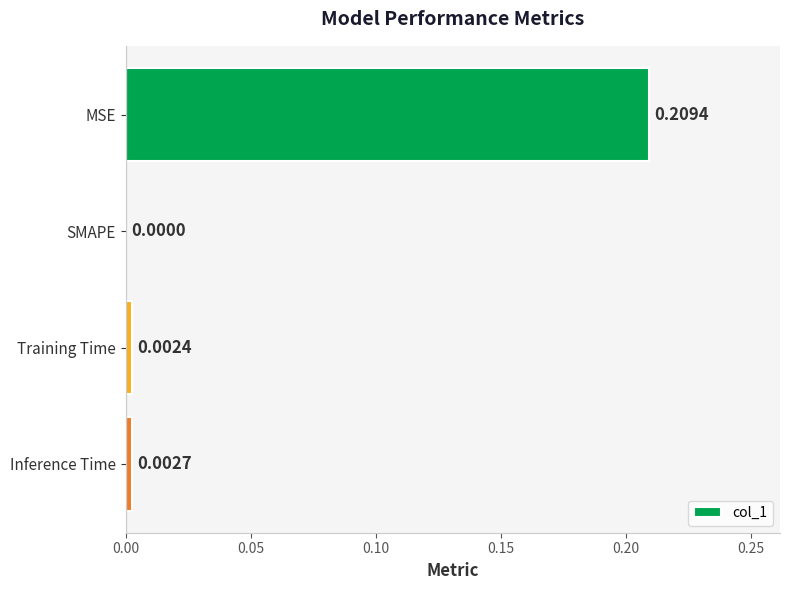

Count the number of categories in the chart.

4